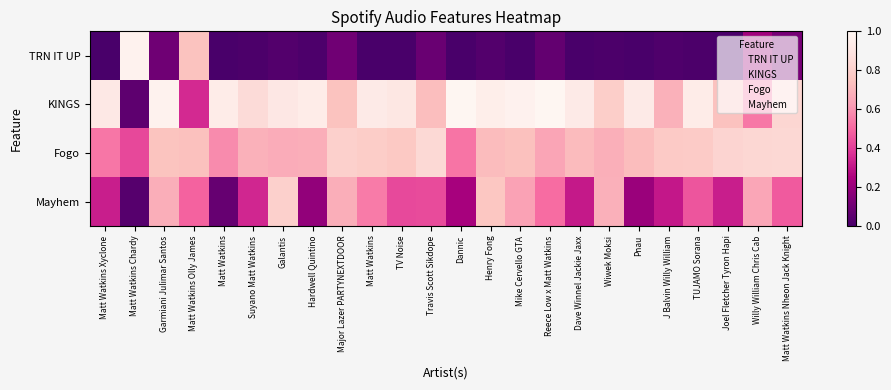

At which label does KINGS reach its minimum?

Matt Watkins Chardy